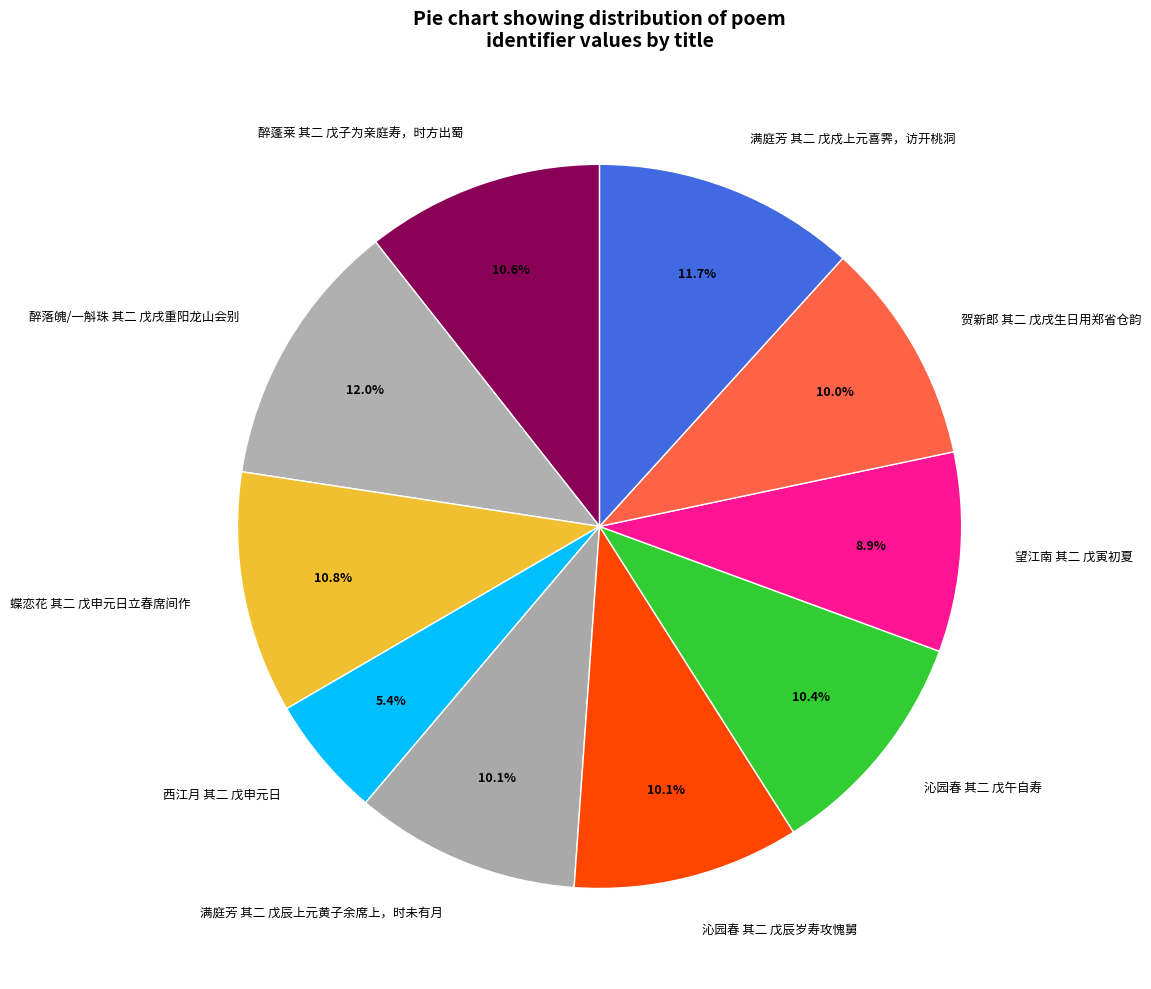

Which category has the smallest portion of the pie?

西江月 其二 戊申元日